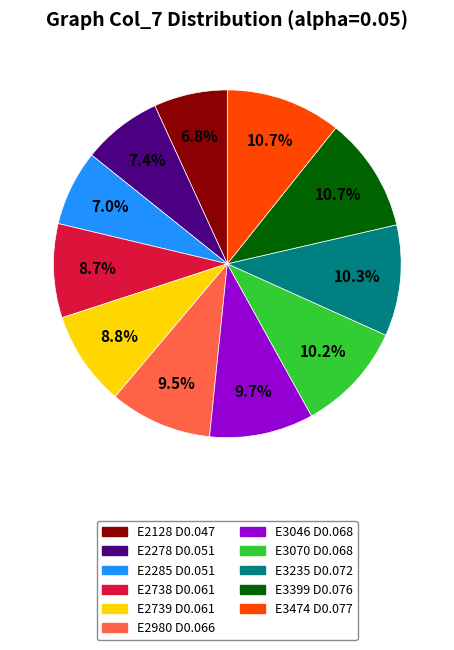

Is there any slice that represents more than half of the pie?

No